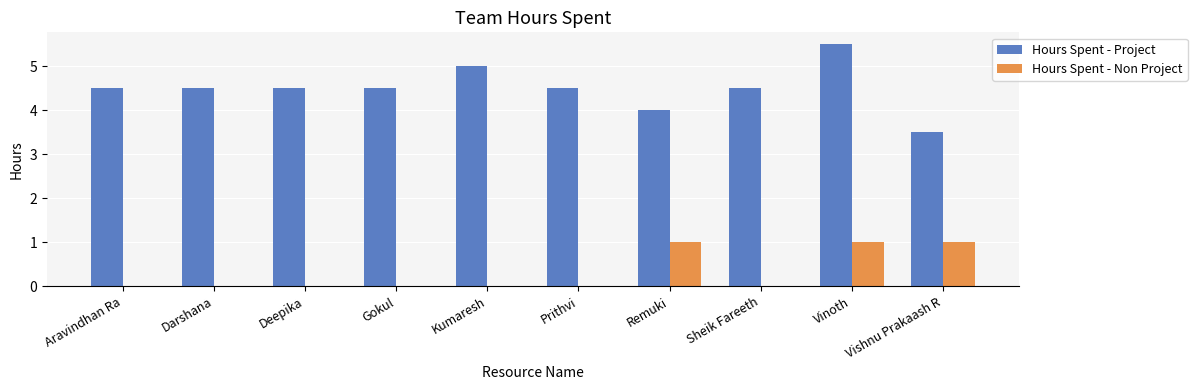

Which series has the widest spread of values?

Hours Spent - Project